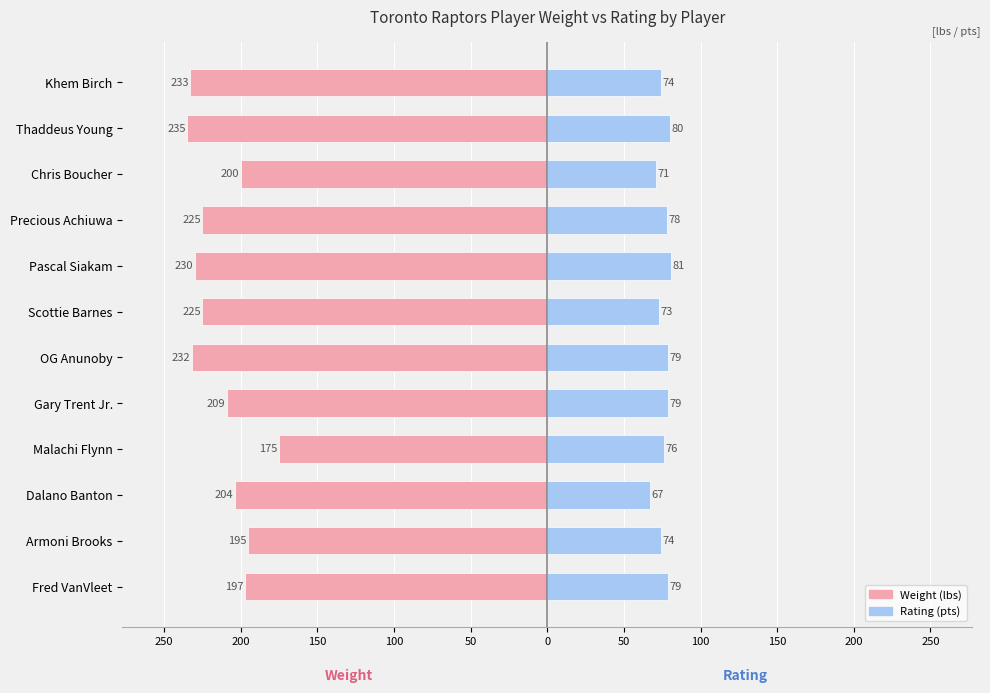

Which series has the largest range (max minus min)?

Weight